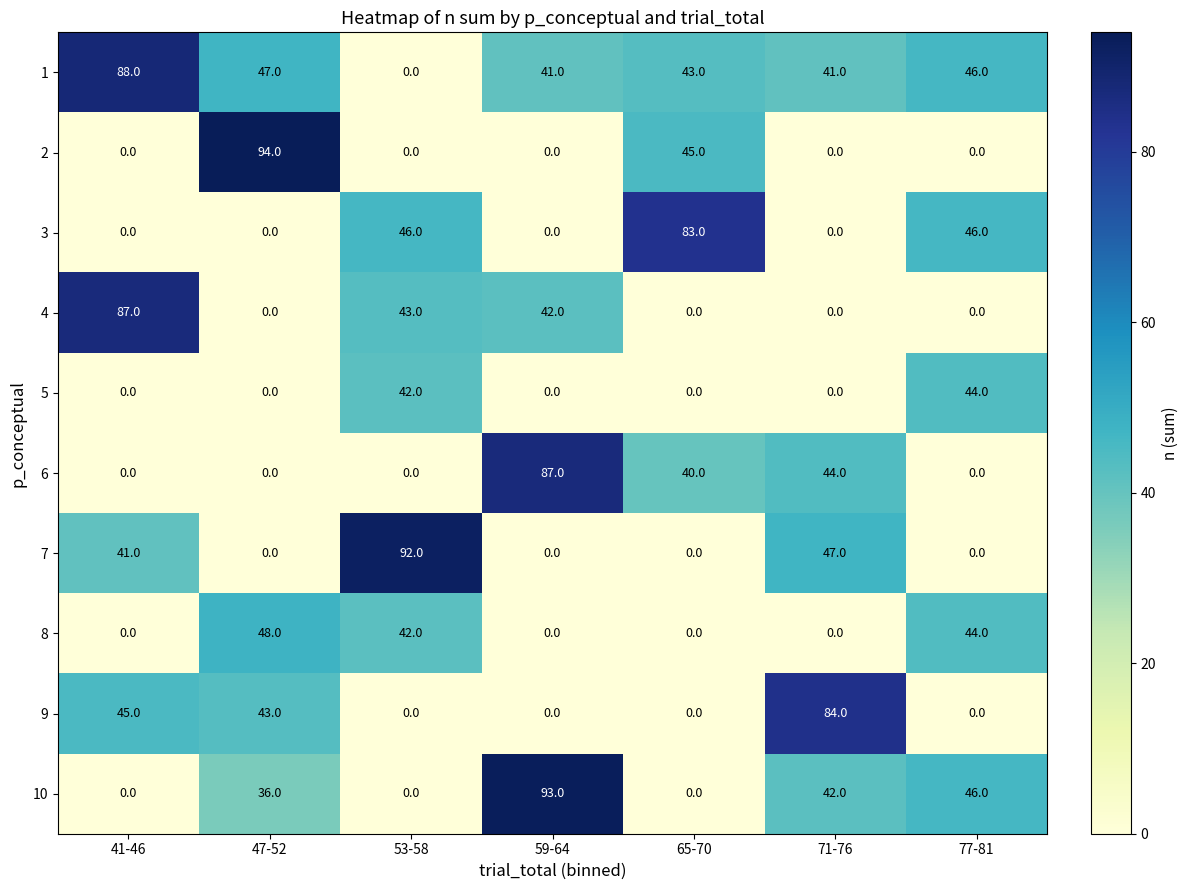

At which category is the sum across all series the highest?

47-52